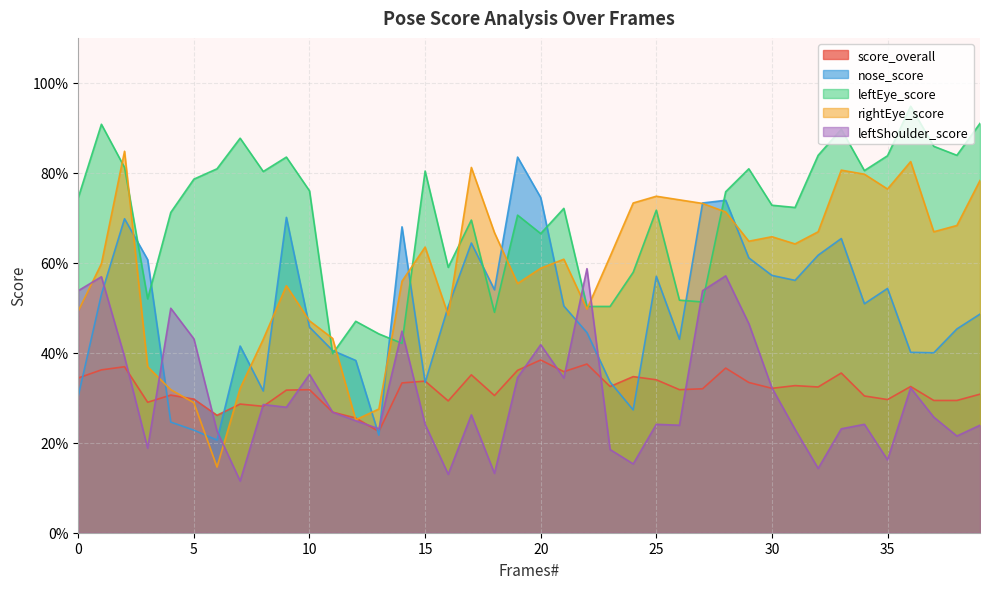

Which series has the largest range (max minus min)?

rightEye_score